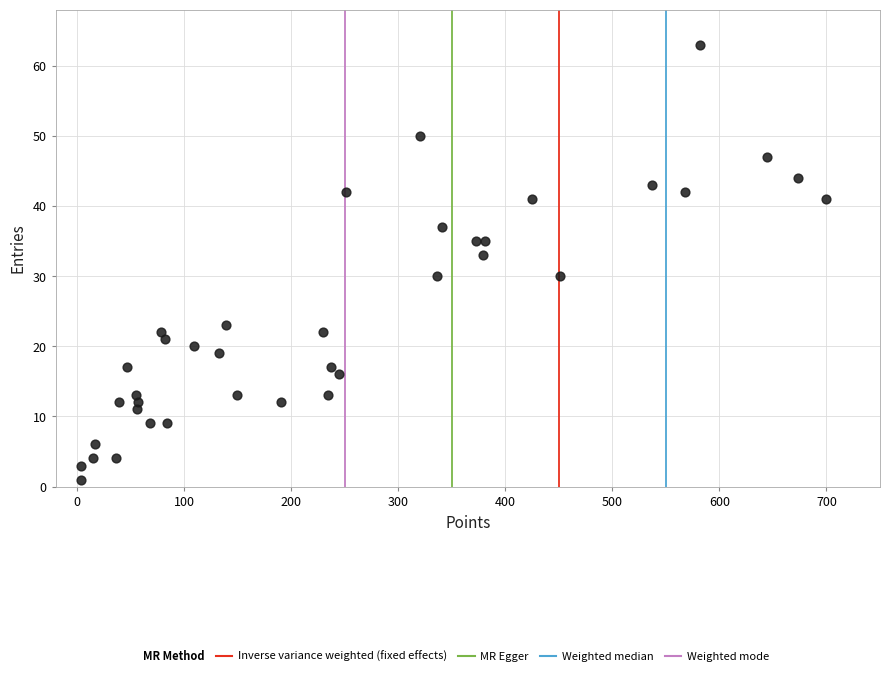

What is the range of Y values (max minus min)?

62